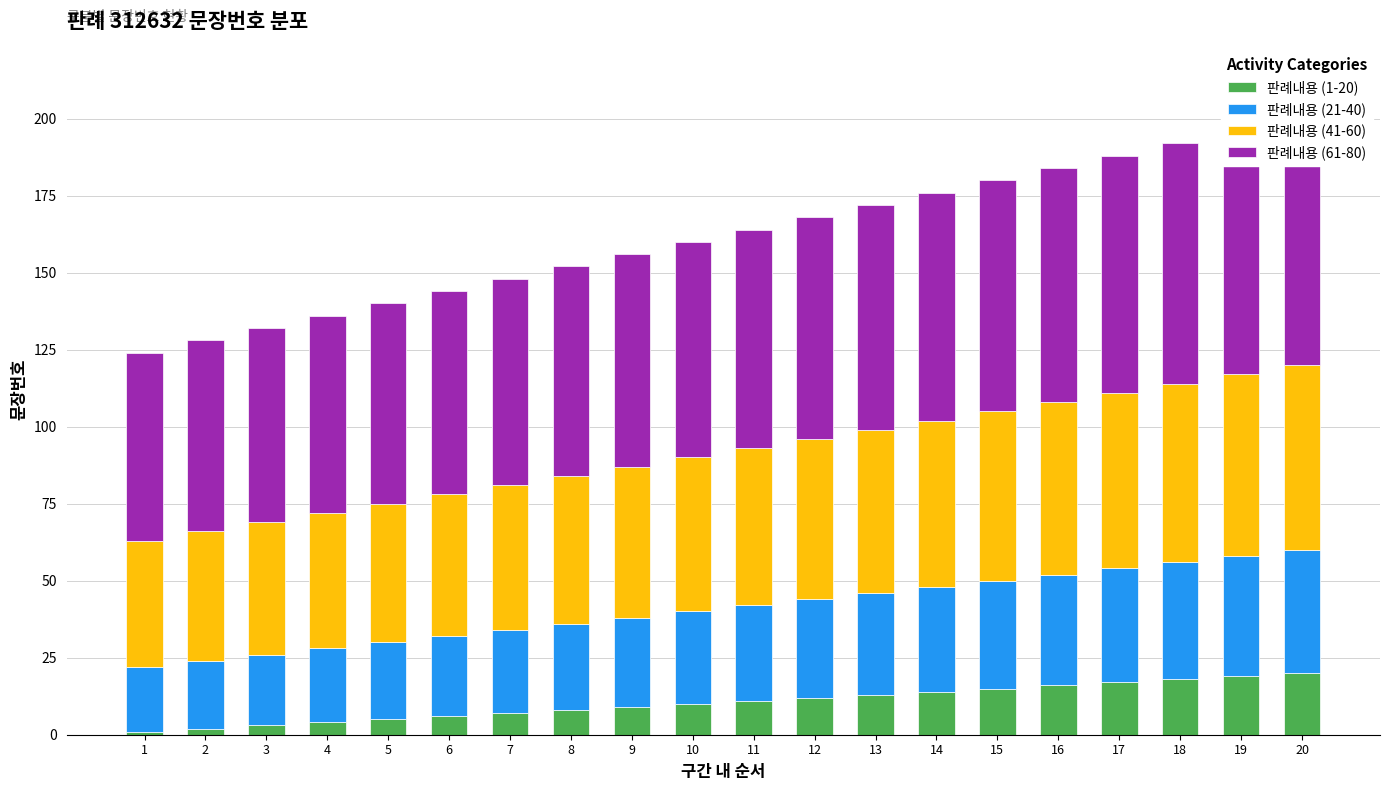

Does the chart contain any negative values?

No